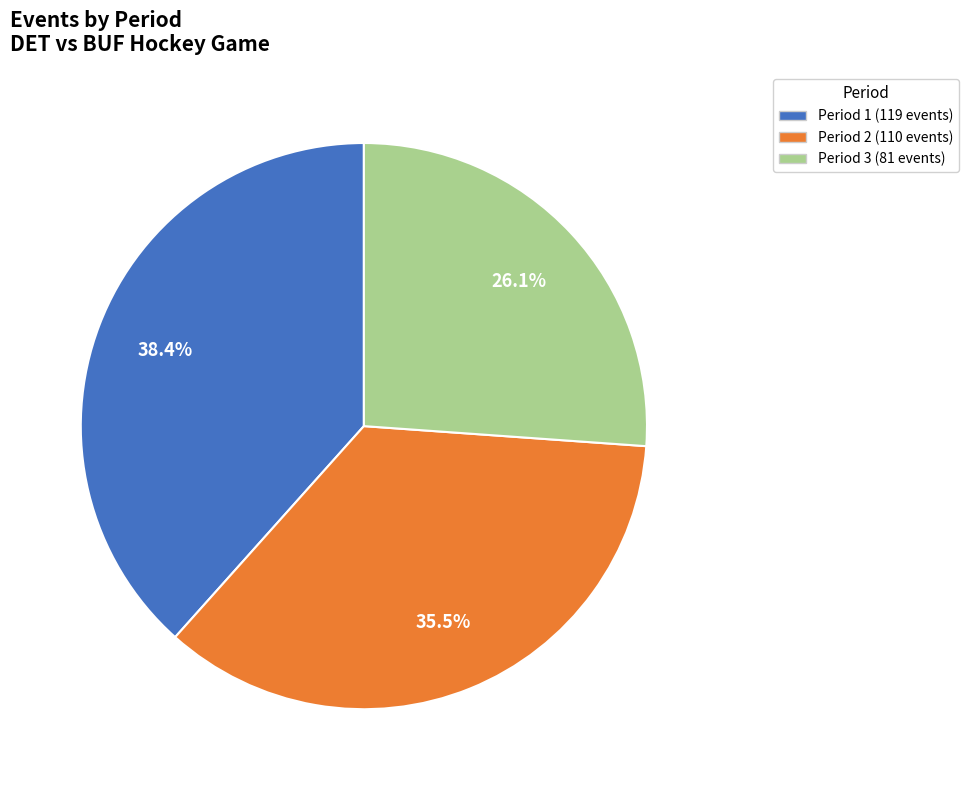

What percentage is the Period 1 slice, to the nearest percent?

38%